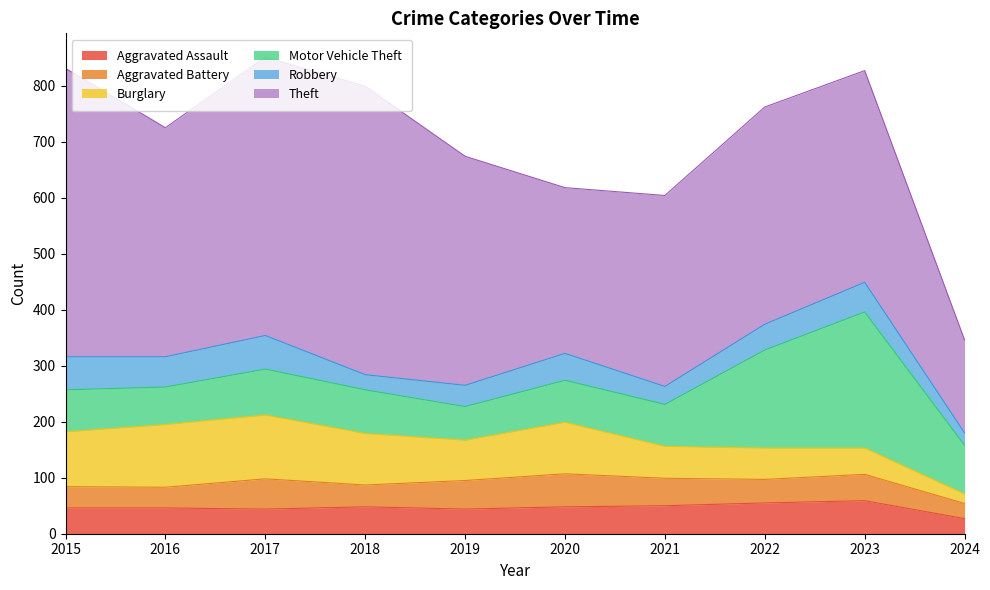

Is the value of Burglary at 2017 greater than the value of Aggravated Battery at 2024?

Yes